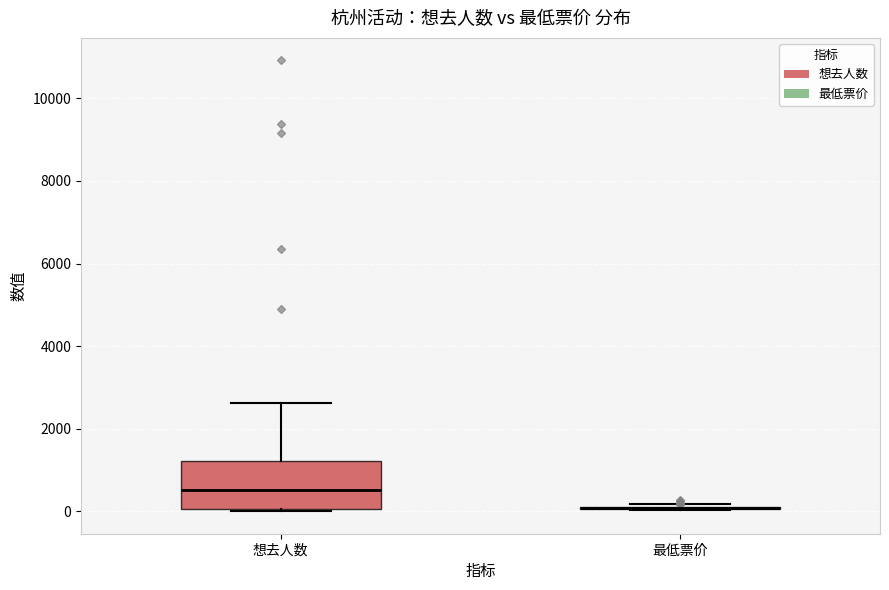

Reading left to right, read every box against the y-axis: the position of its median line, the range the box covers, and the ends of its whiskers. The values are not printed on the chart, so give them approximately, as read against the axis.

想去人数: median 600, box 0 to 1200, whiskers 0 to 2600
最低票价: box collapsed to a line at 0, whiskers 0 to 200